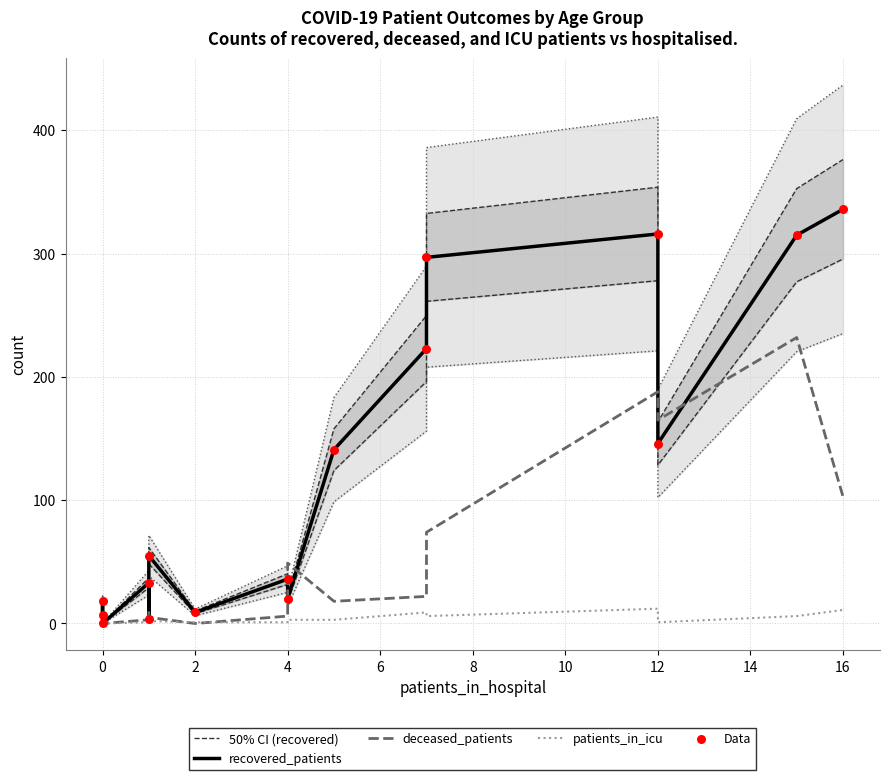

Is the value of patients_in_icu at 12 greater than the value of 50% CI (recovered) at 11?

No